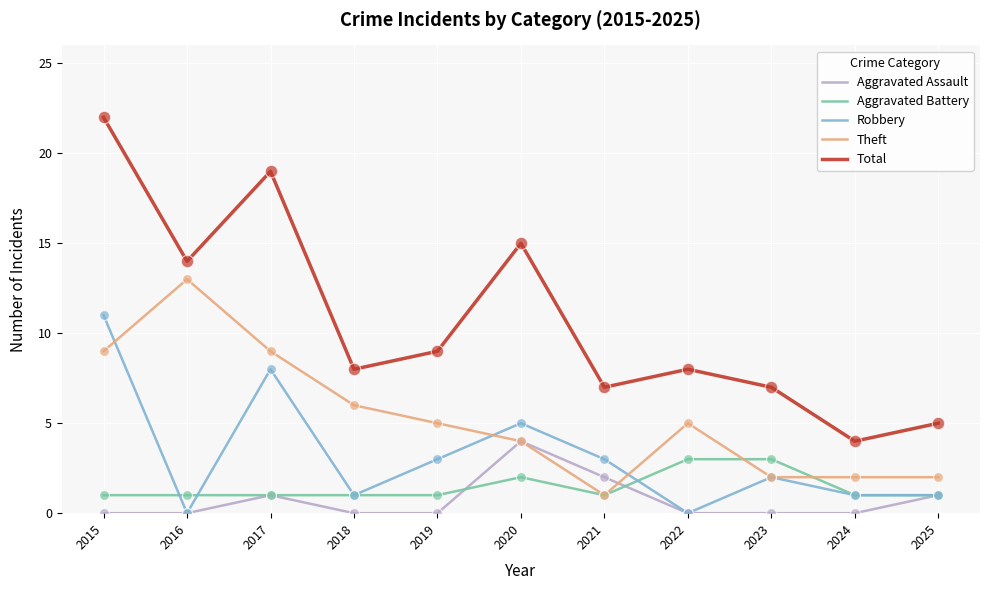

At how many categories does at least one series exceed 3?

11